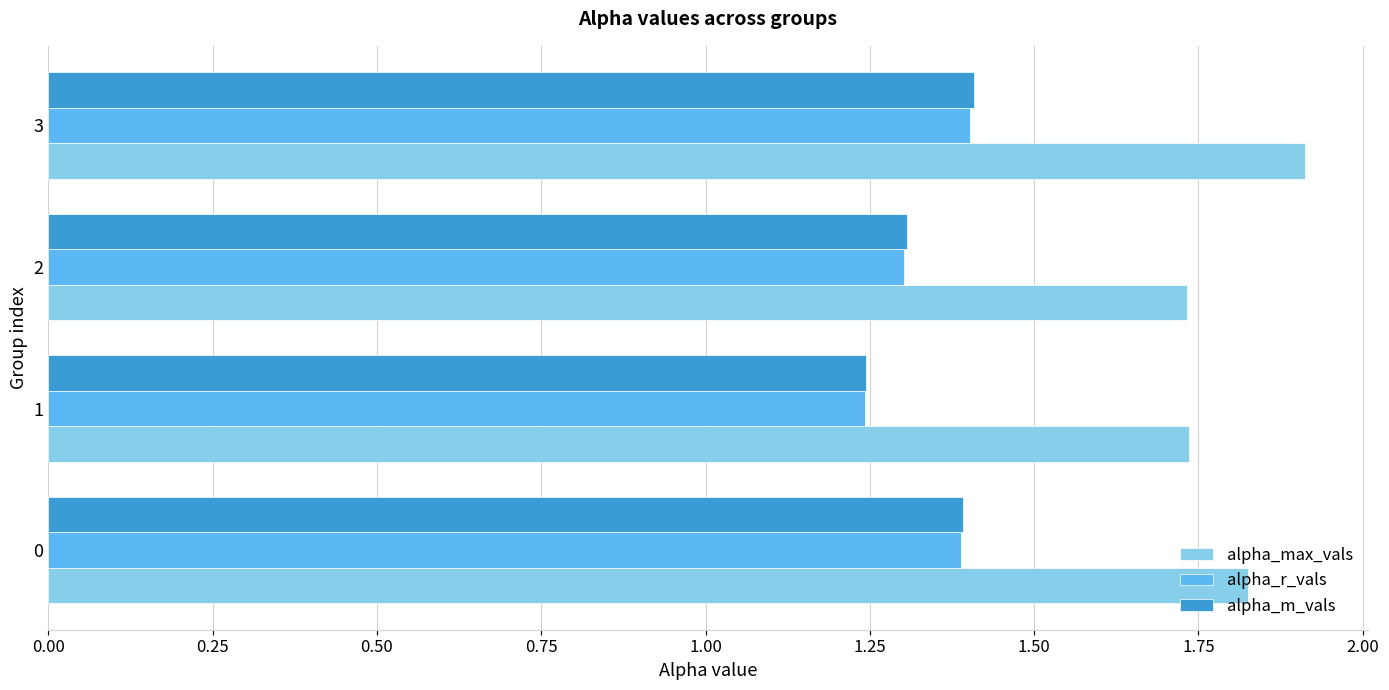

Which series has the largest total across all categories?

alpha_max_vals